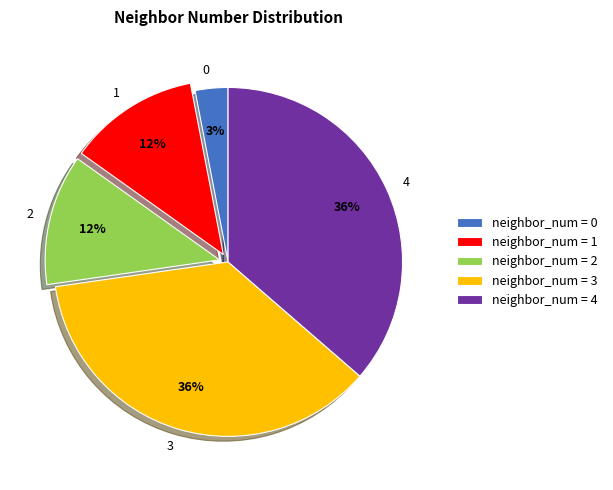

Combined, do 1 and 0 account for over 50%?

No